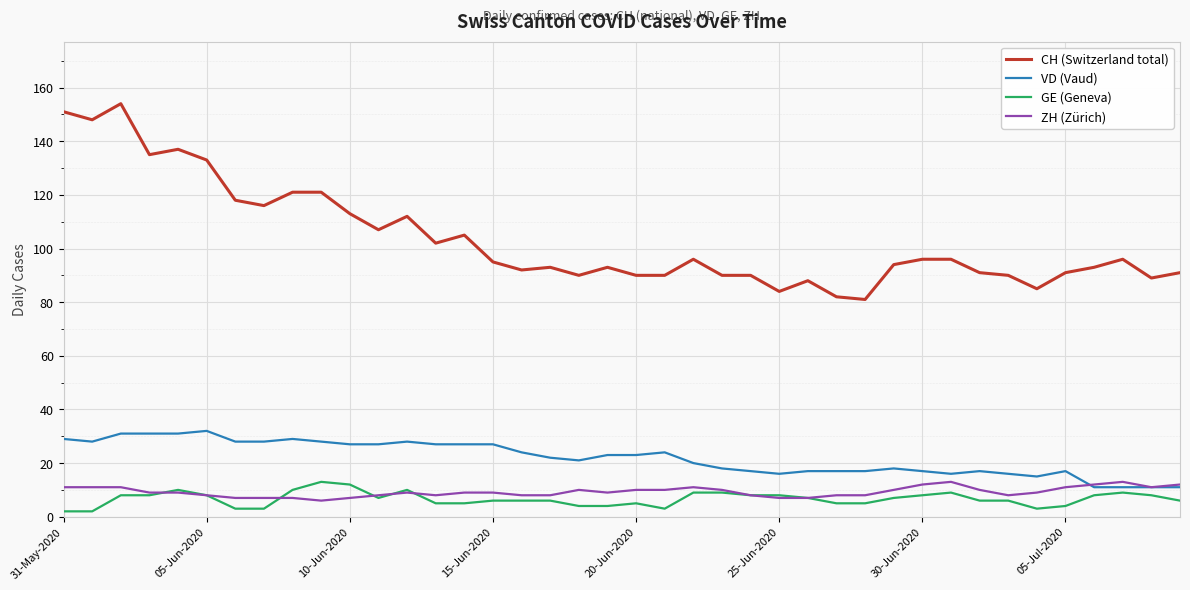

What is the highest value of the GE (Geneva) series?

13